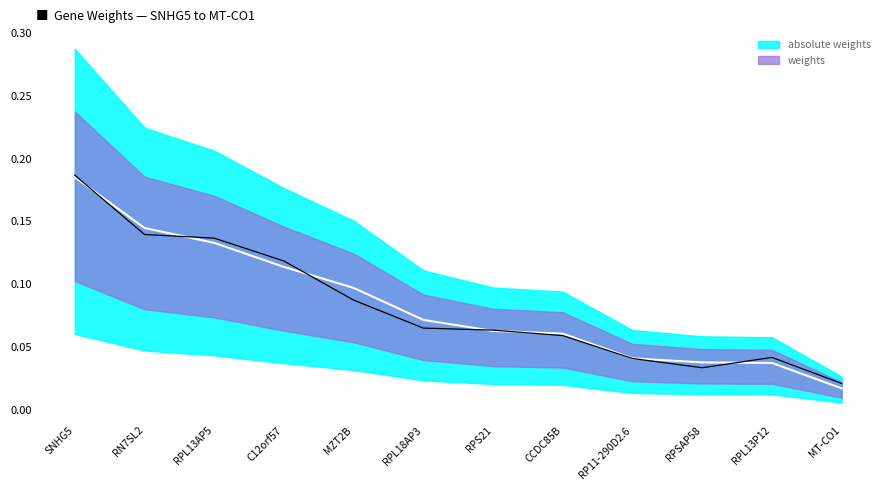

What is the sum of all weights values?

1.0